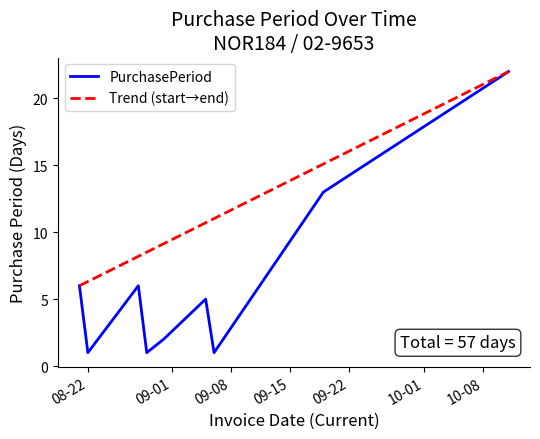

What is the greatest value displayed?

22